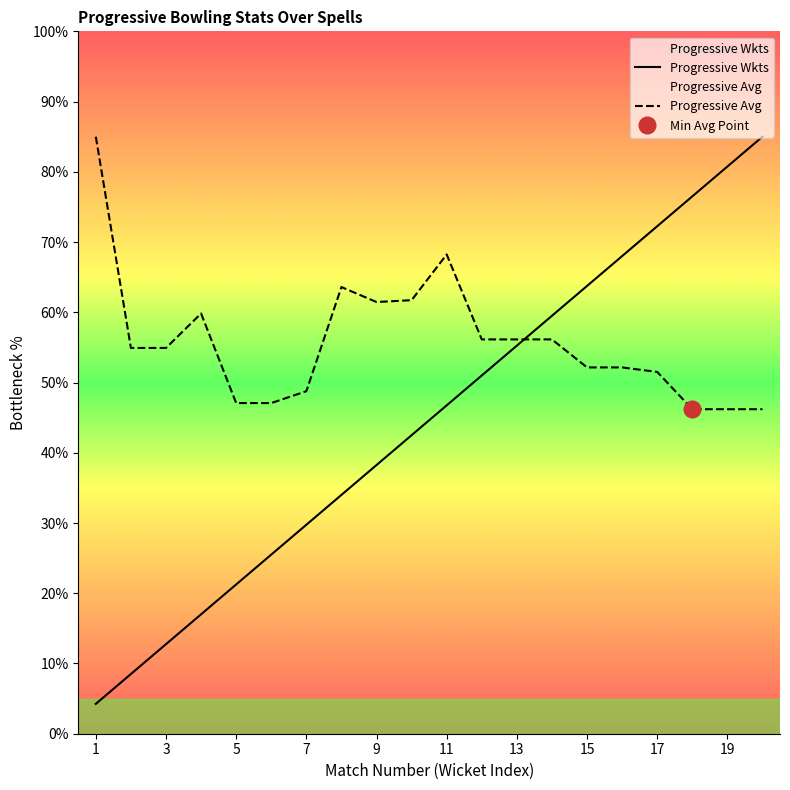

At which label does Progressive Avg first exceed 54?

1